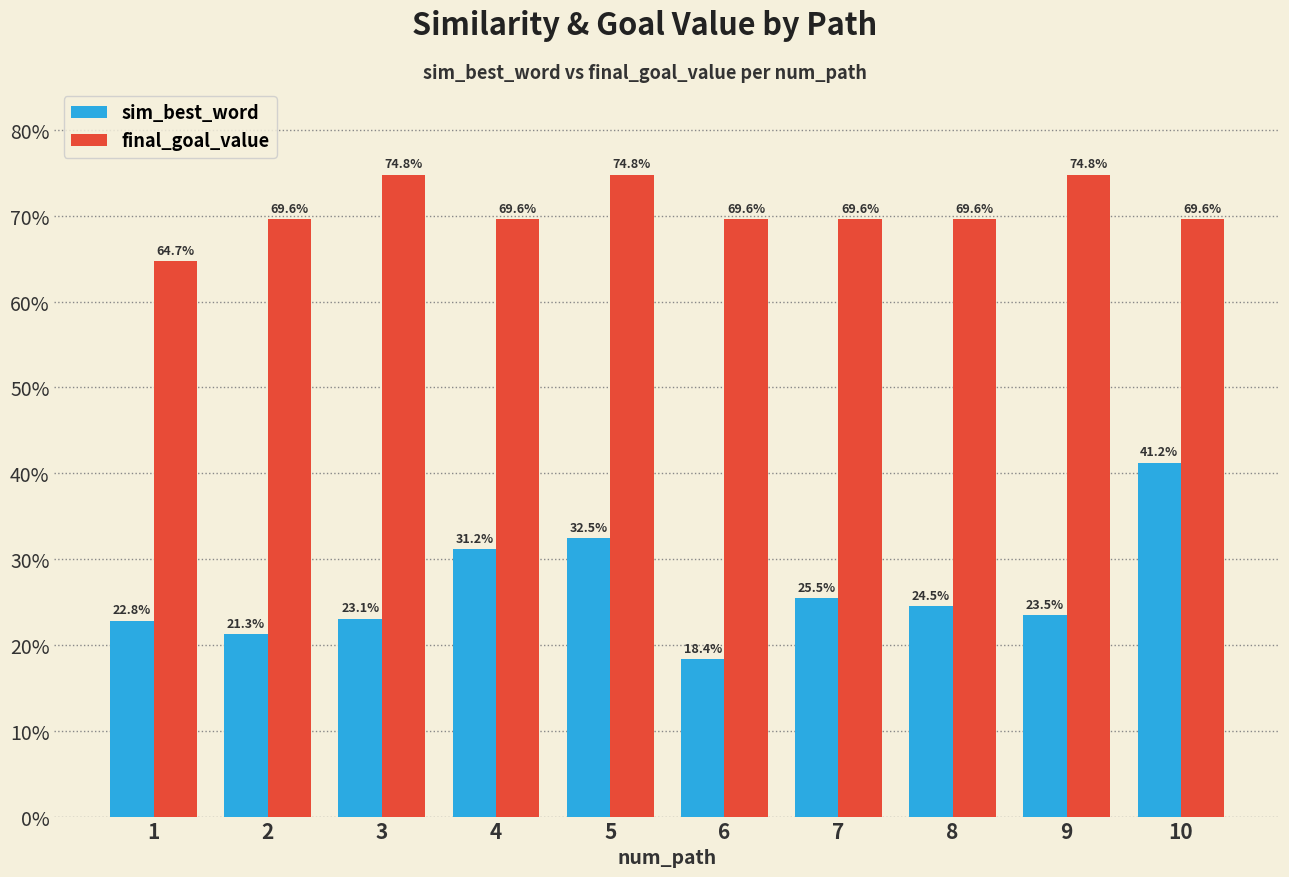

At how many categories does at least one series exceed 0?

10